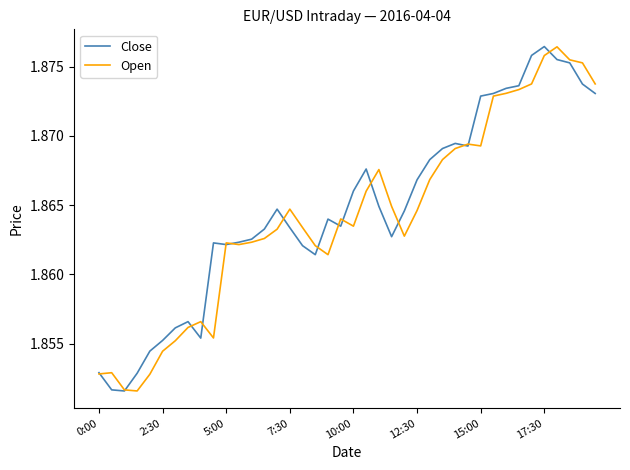

At which label does Close reach its peak?

17:30